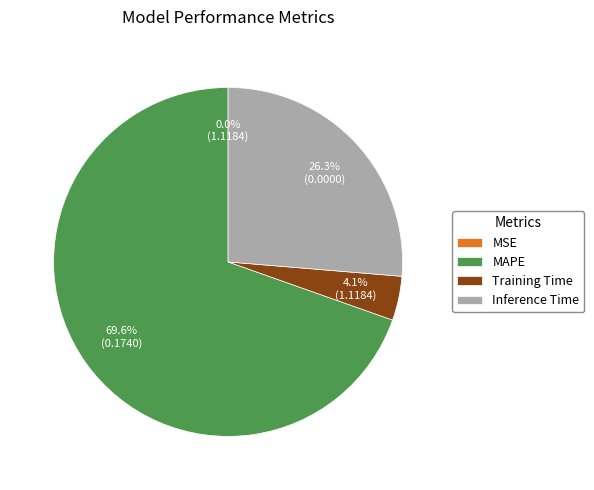

How much of the chart is everything except Training Time?

95.9%